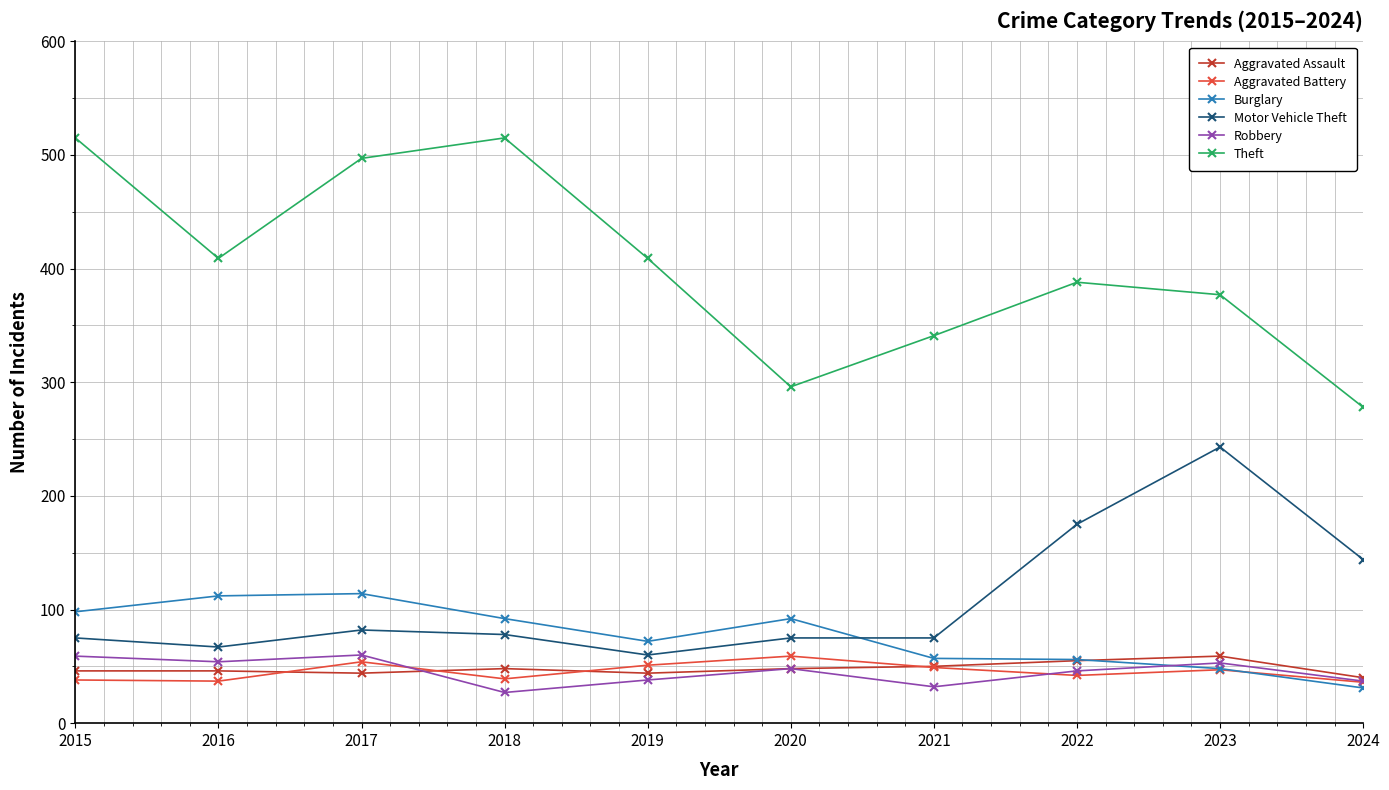

At how many categories does at least one series exceed 423?

3